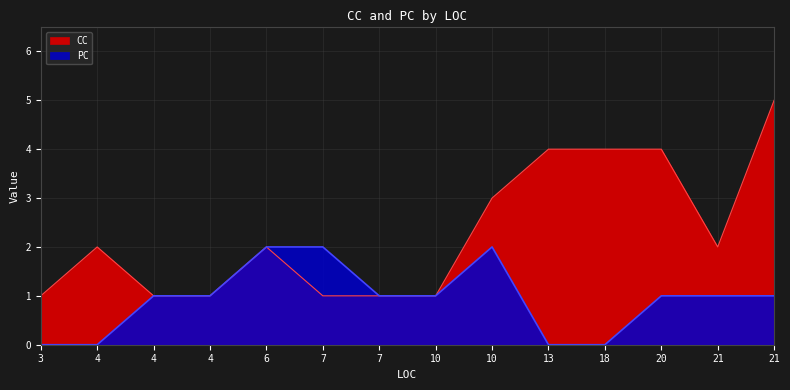

Reading left to right, transcribe all the data shown in this chart.

CC: 7=1	6=2	10=1	18=4	4=2	4=1	3=1	21=2	4=1	7=1	21=5	20=4	13=4	10=3
PC: 7=2	6=2	10=1	18=0	4=0	4=1	3=0	21=1	4=1	7=1	21=1	20=1	13=0	10=2